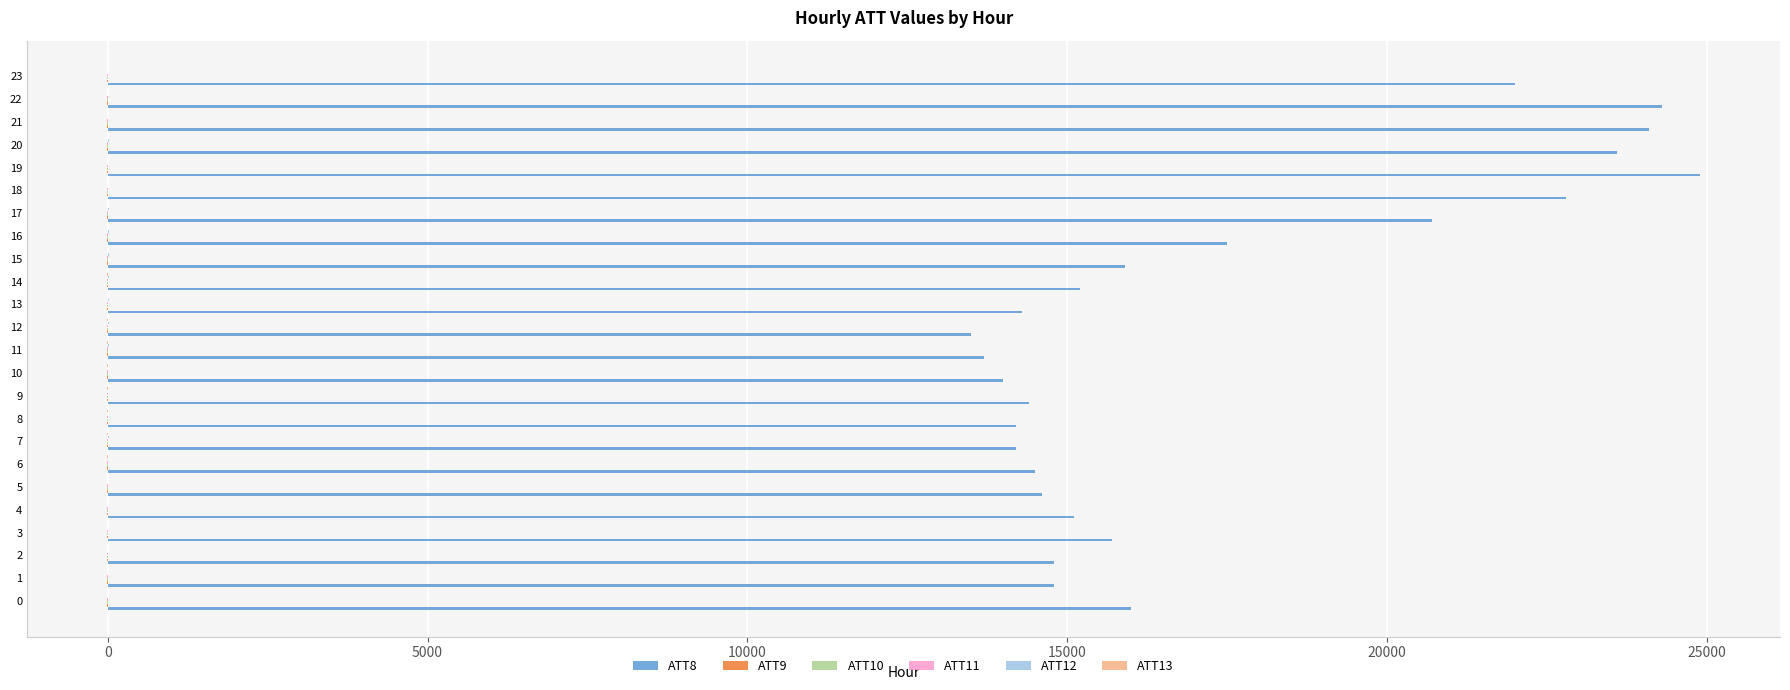

Which series has the largest total across all categories?

ATT8